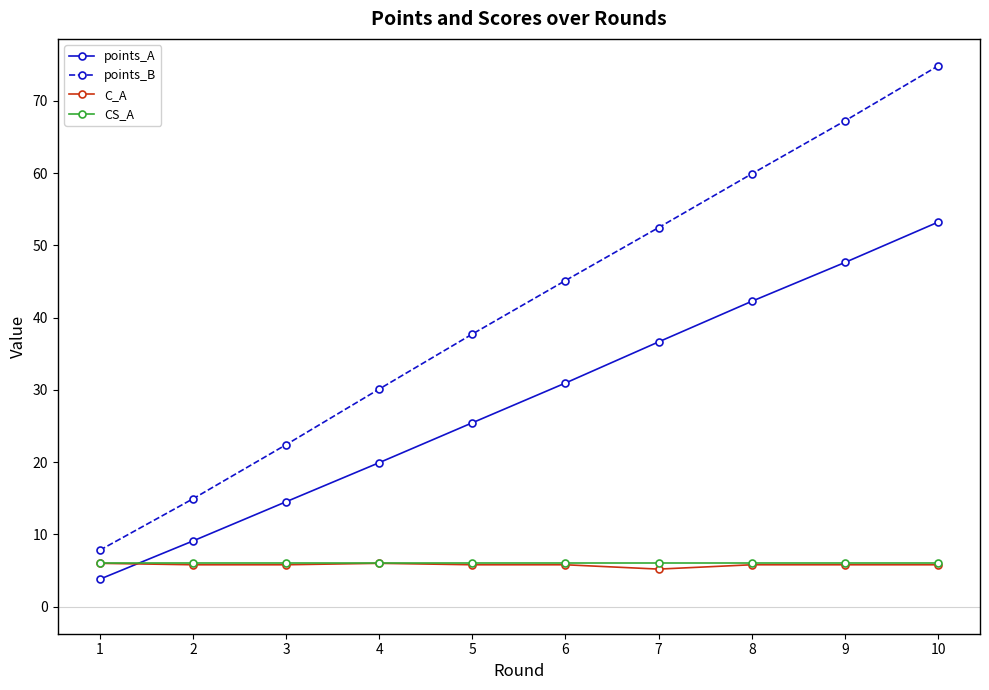

Does the chart have visible grid lines?

No